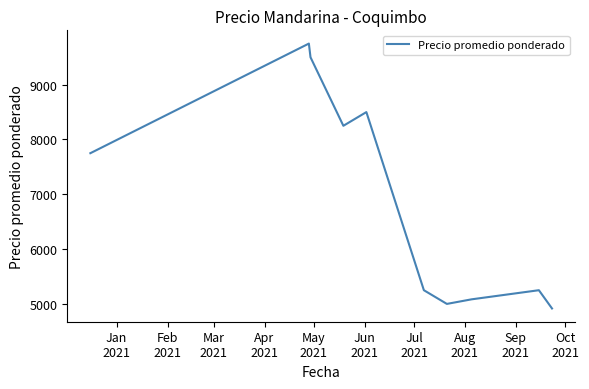

What is the maximum value shown in the chart?

9750.0